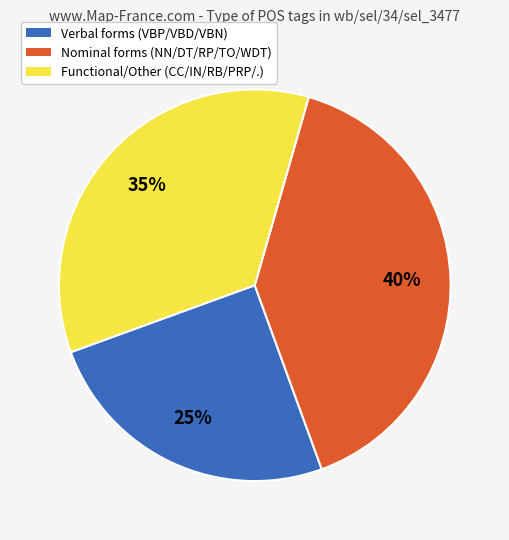

Does any single category account for the majority?

No